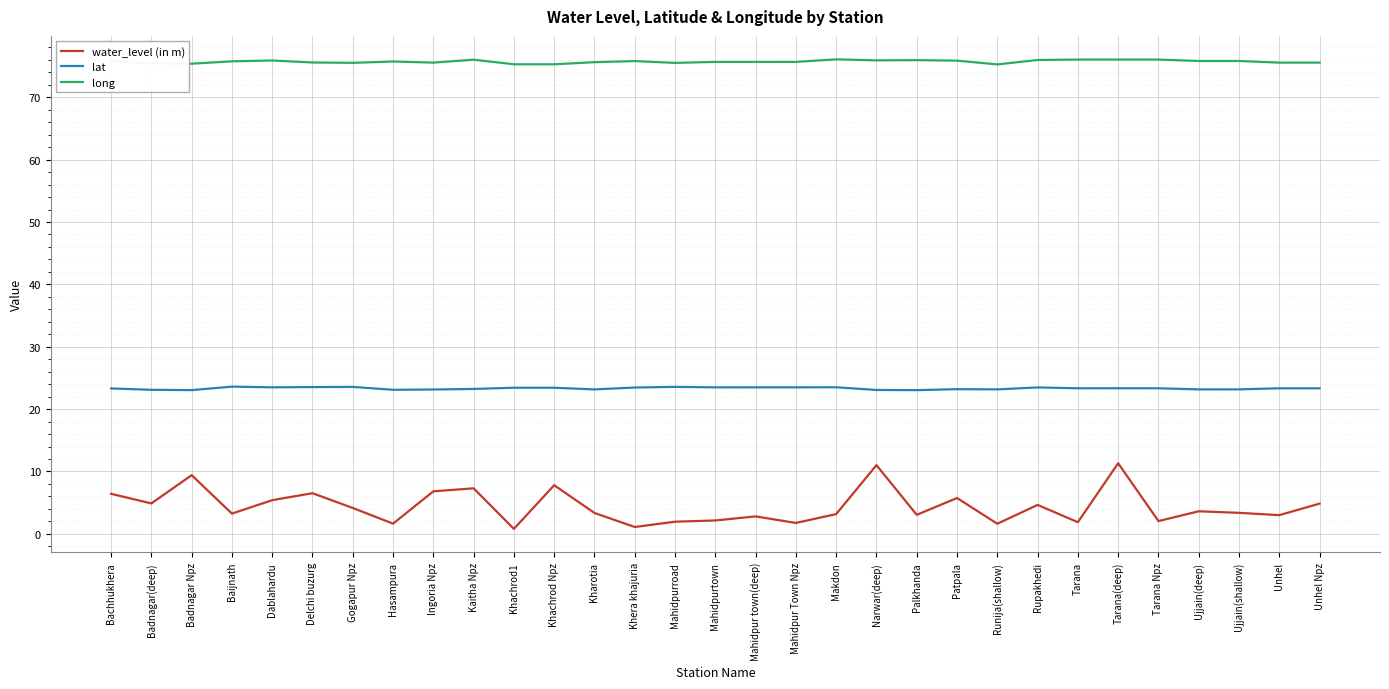

Which series has the largest range (max minus min)?

water_level (in m)